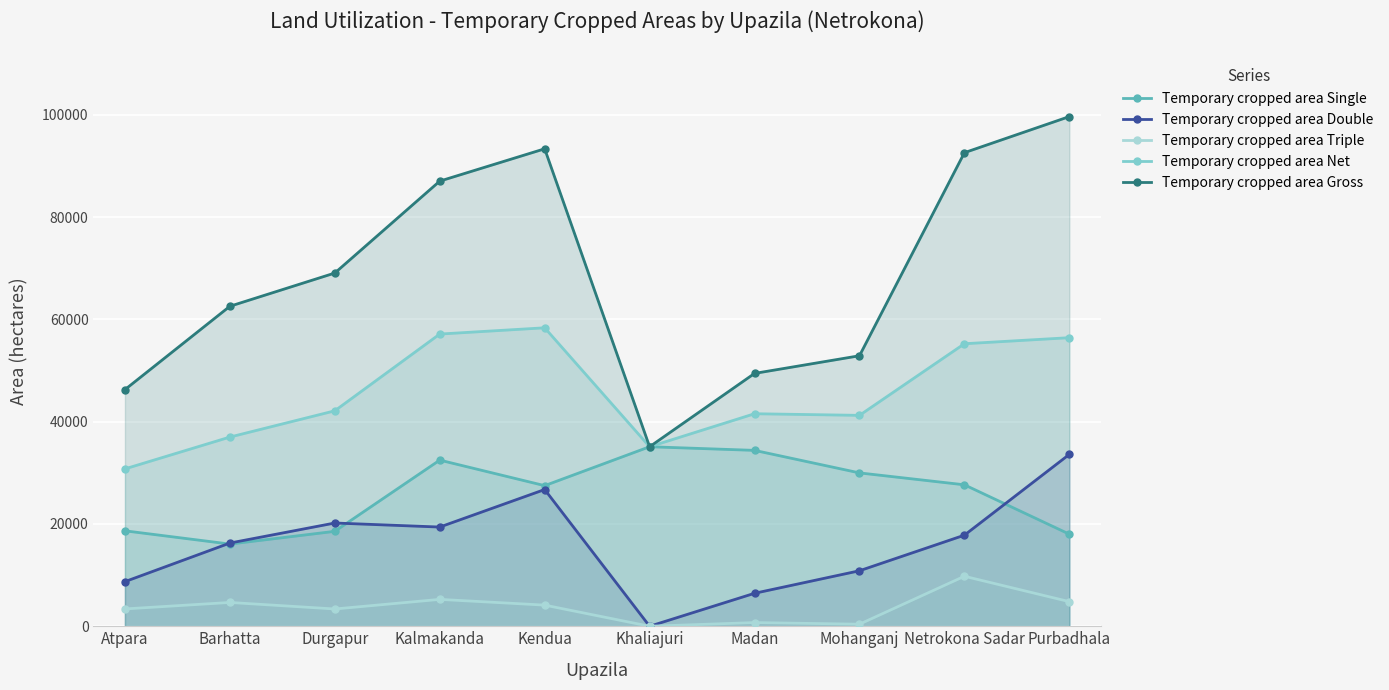

At which label is Temporary cropped area Double closest to 16803?

Barhatta